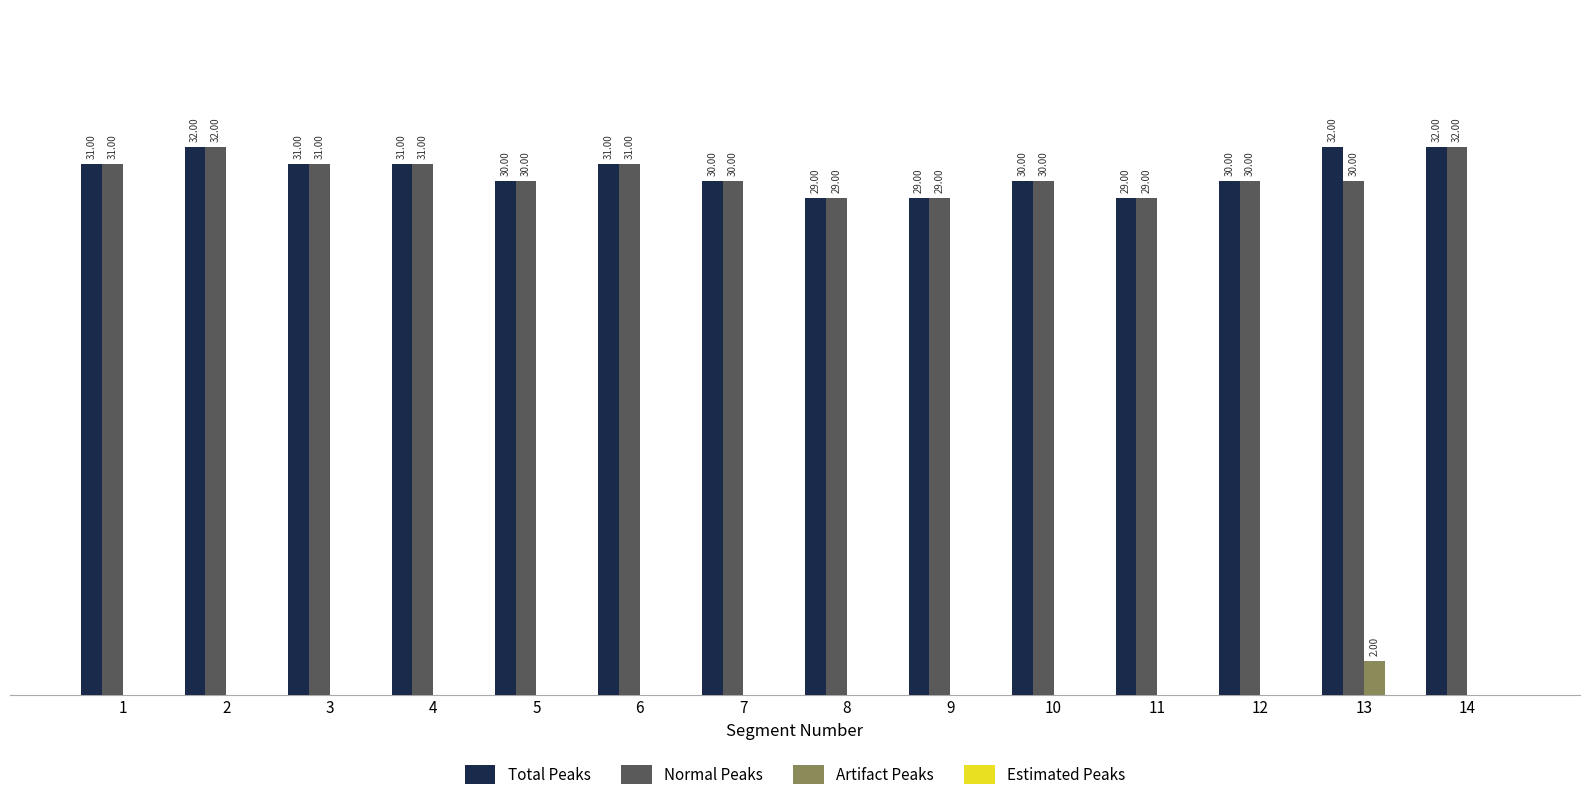

Which series has the largest total across all categories?

Total Peaks